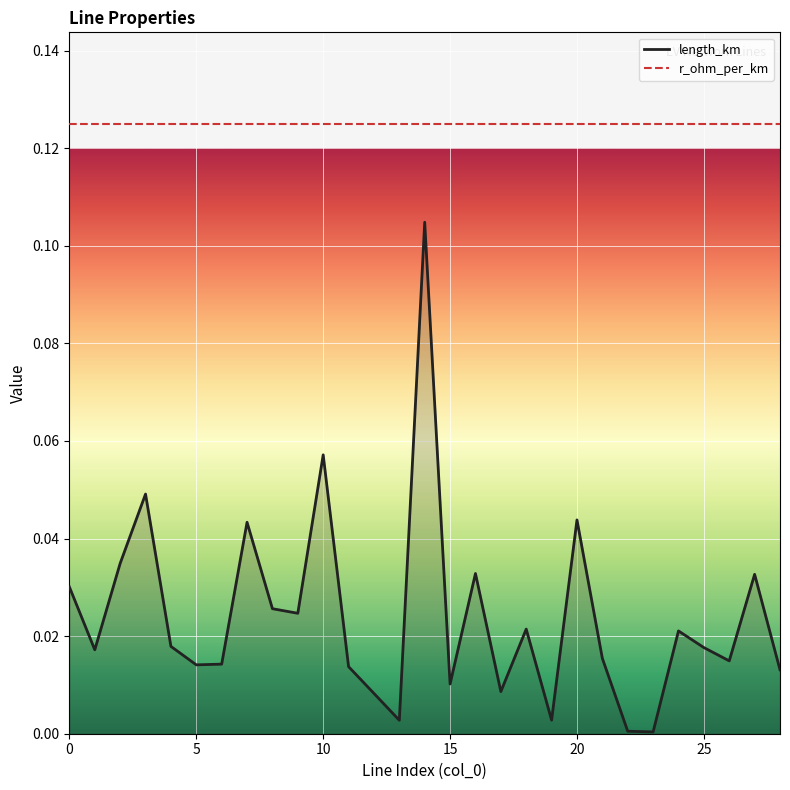

Which series has the largest range (max minus min)?

length_km